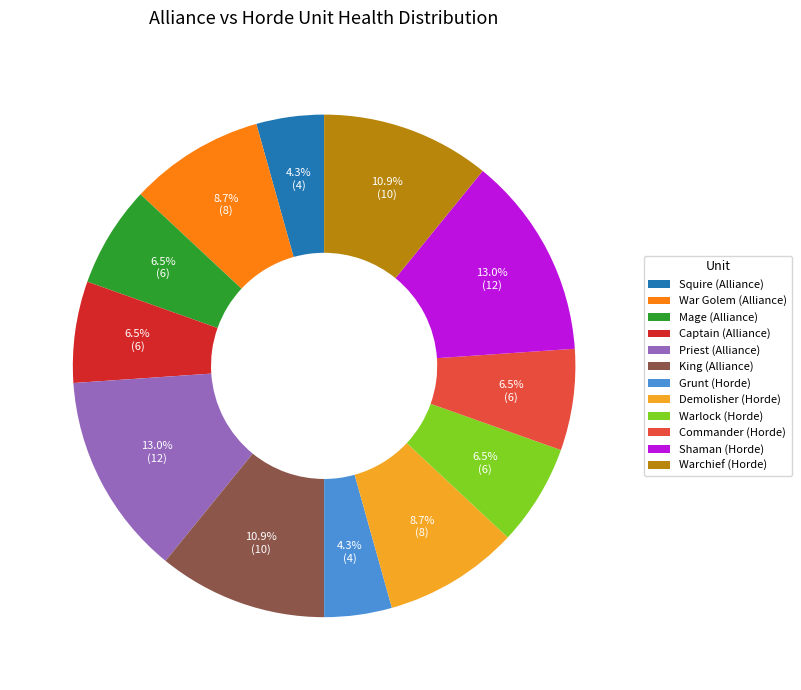

What percentage is the King (Alliance) slice, to the nearest percent?

11%